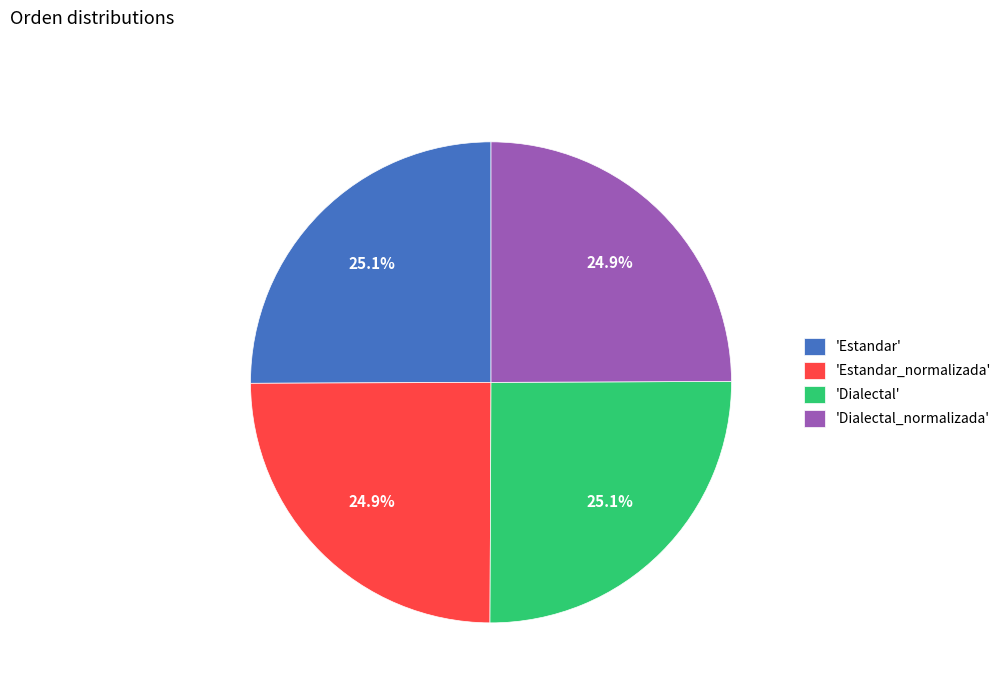

Count the number of slices in the pie.

4